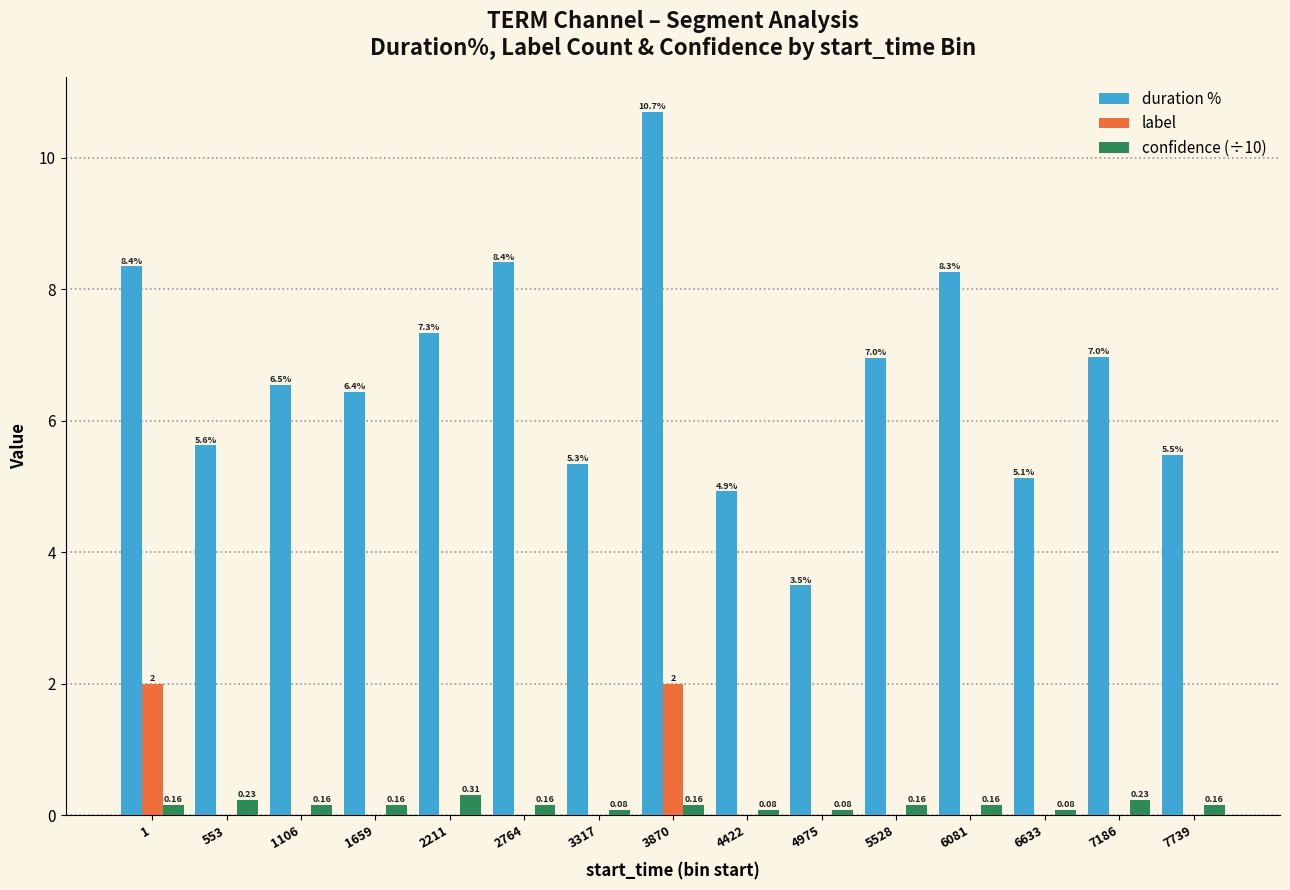

At which category is the sum across all series the highest?

3870